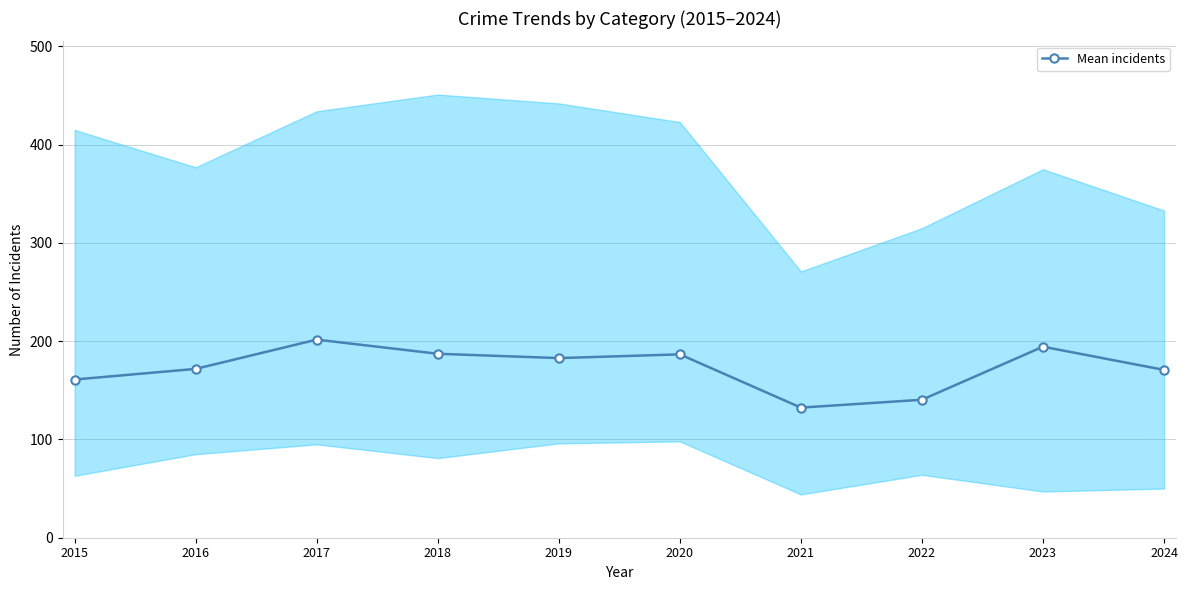

How many points are higher than both their immediate neighbors (excluding endpoints)?

3